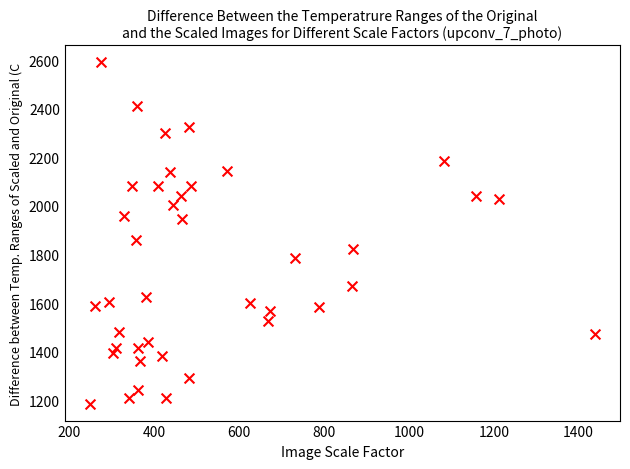

What Y value in the scatter plot is closest to 1888?

1860.3